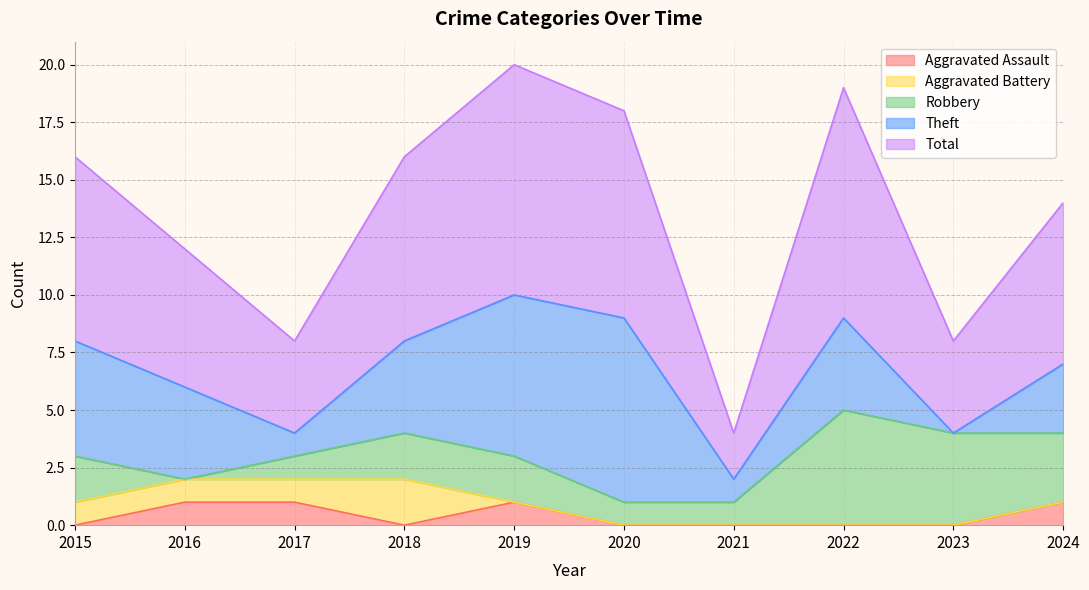

What is the greatest value displayed?

10